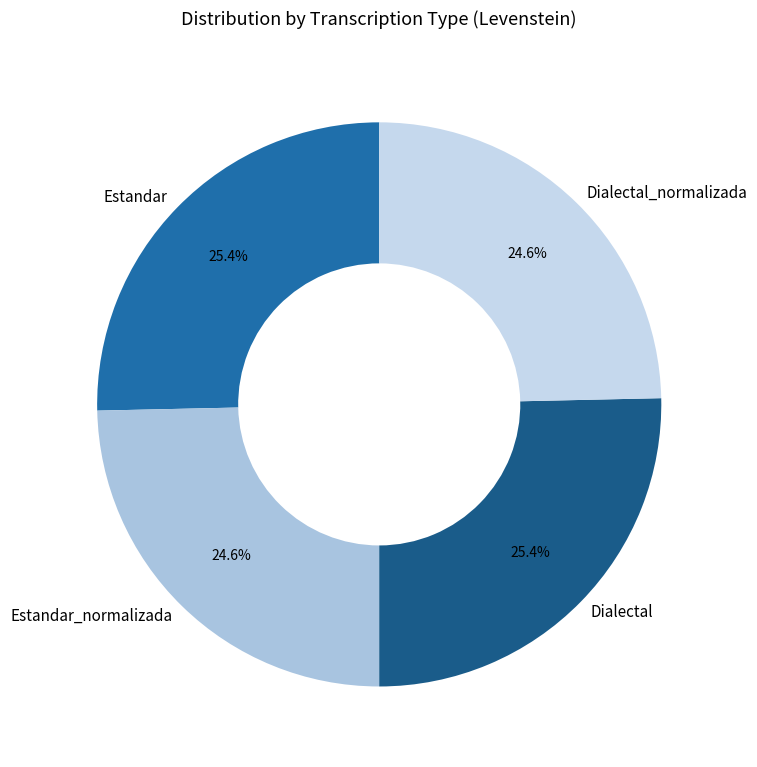

The Dialectal slice represents 25% of the pie. True or false?

True